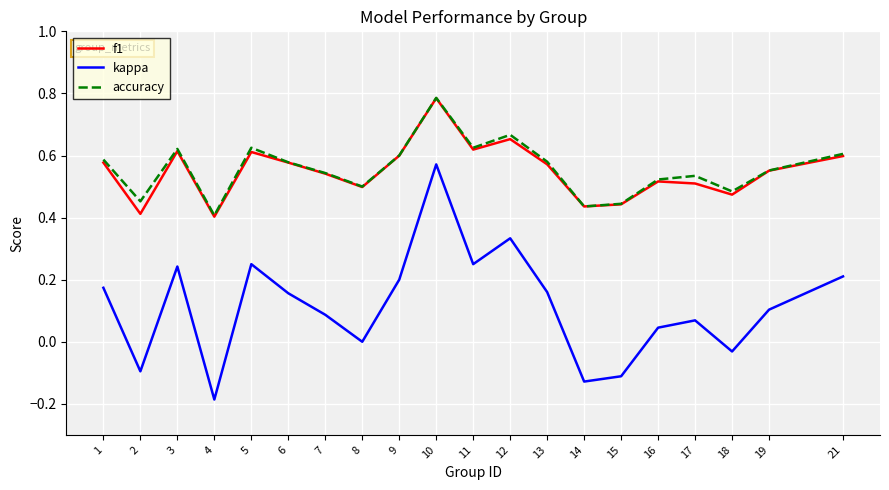

At which label does accuracy reach its peak?

10